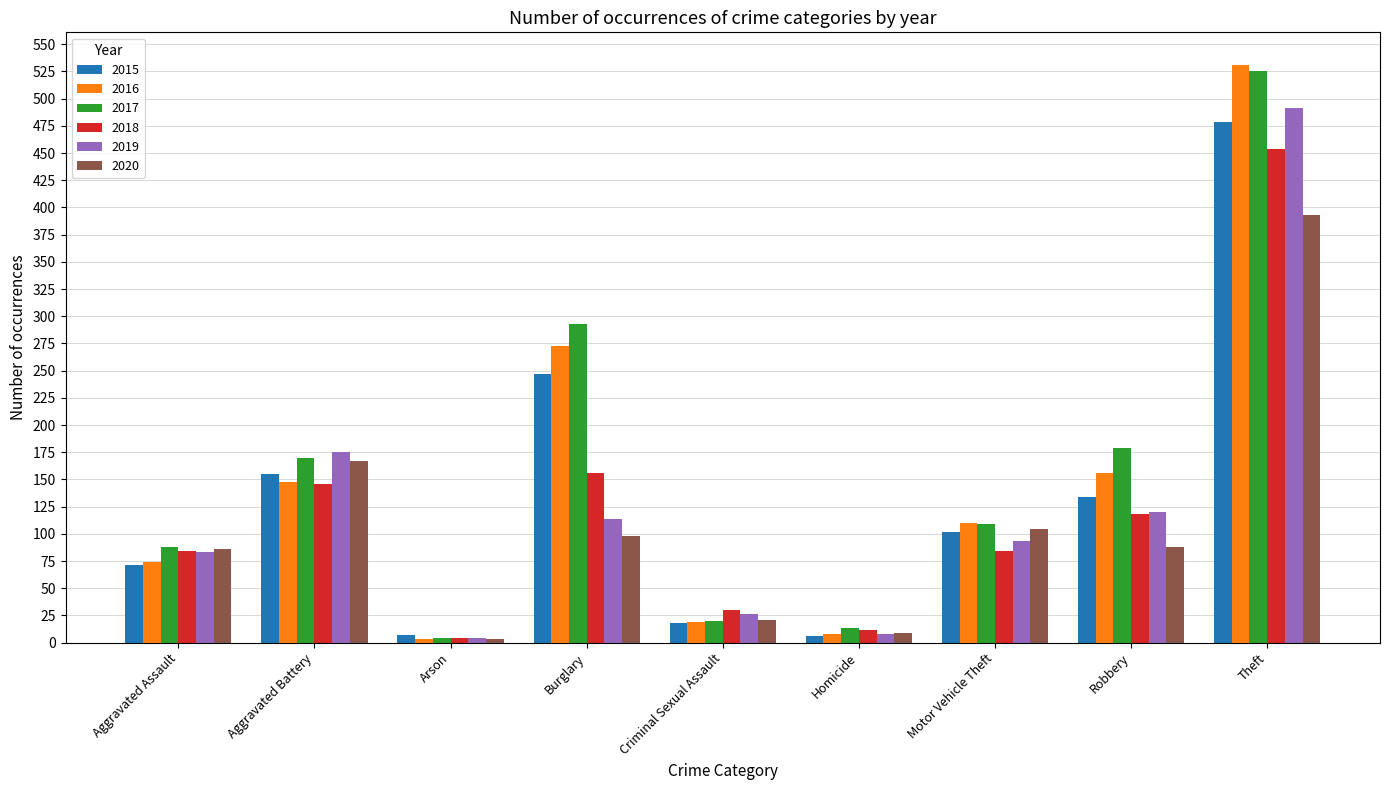

What is the difference between the highest and lowest values at Theft?

138